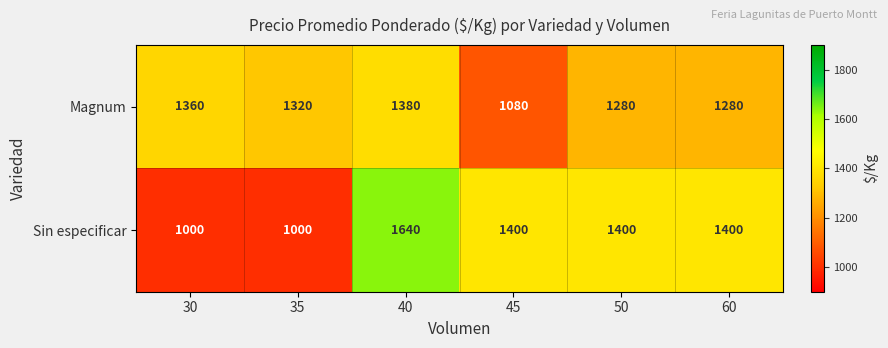

What is the difference between the maximum and second lowest values in the Magnum series?

100